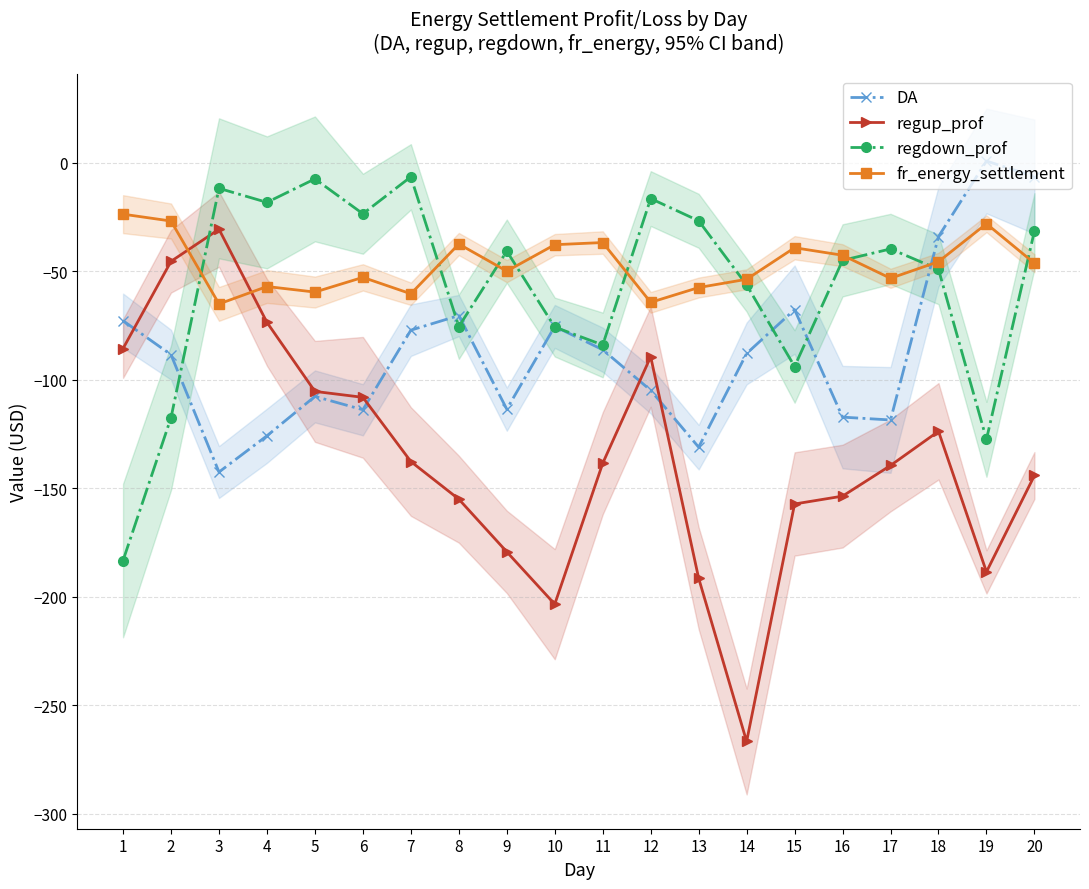

At which label is fr_energy_settlement closest to -44?

16